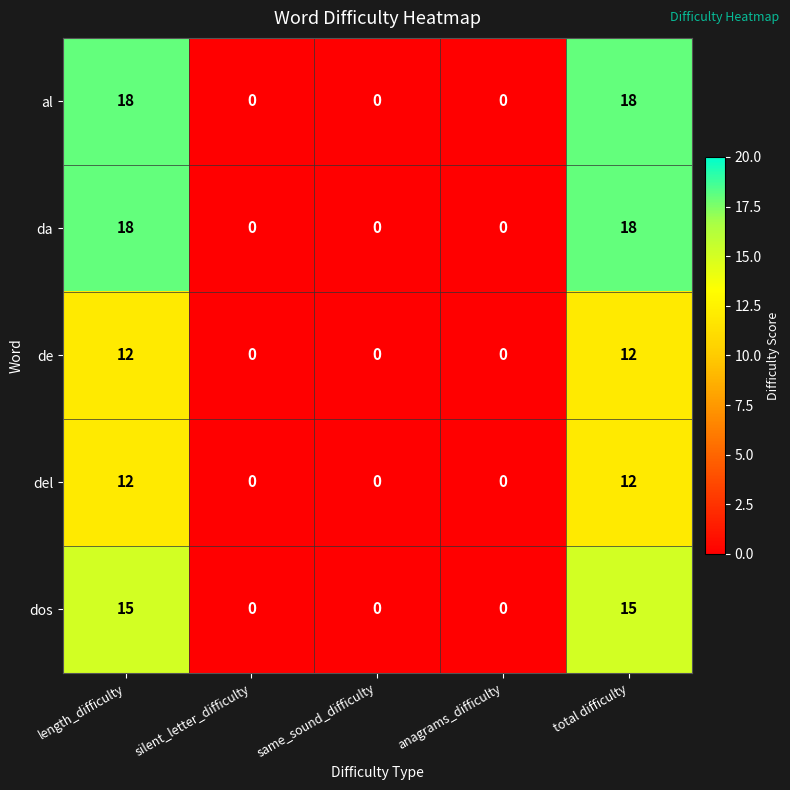

How many del values are between 0 and 12?

5